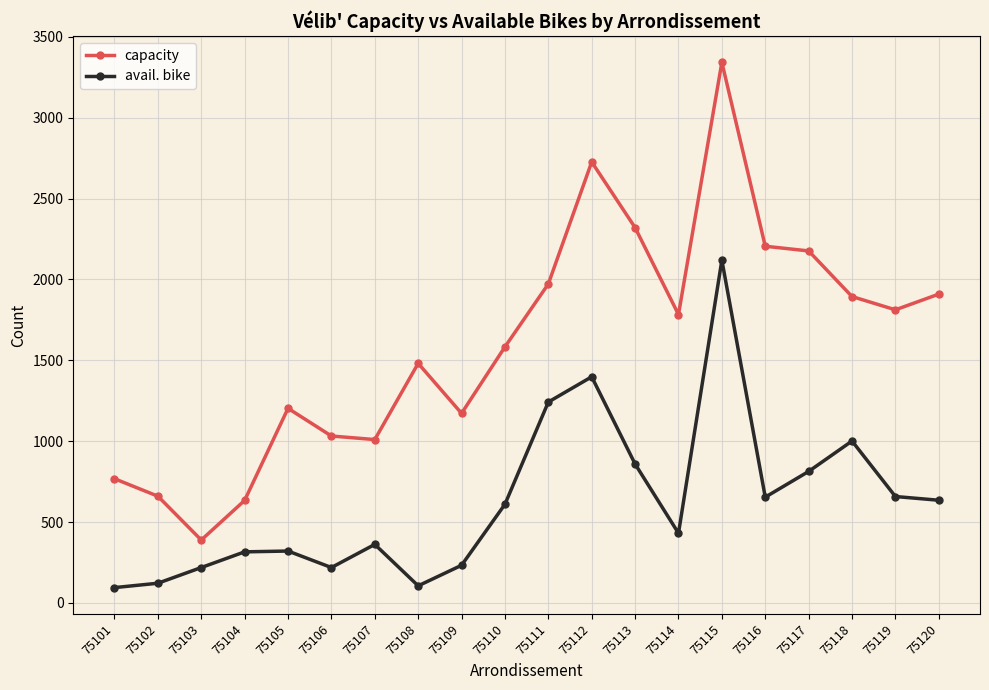

True or false: avail. bike and capacity cross at least once.

False